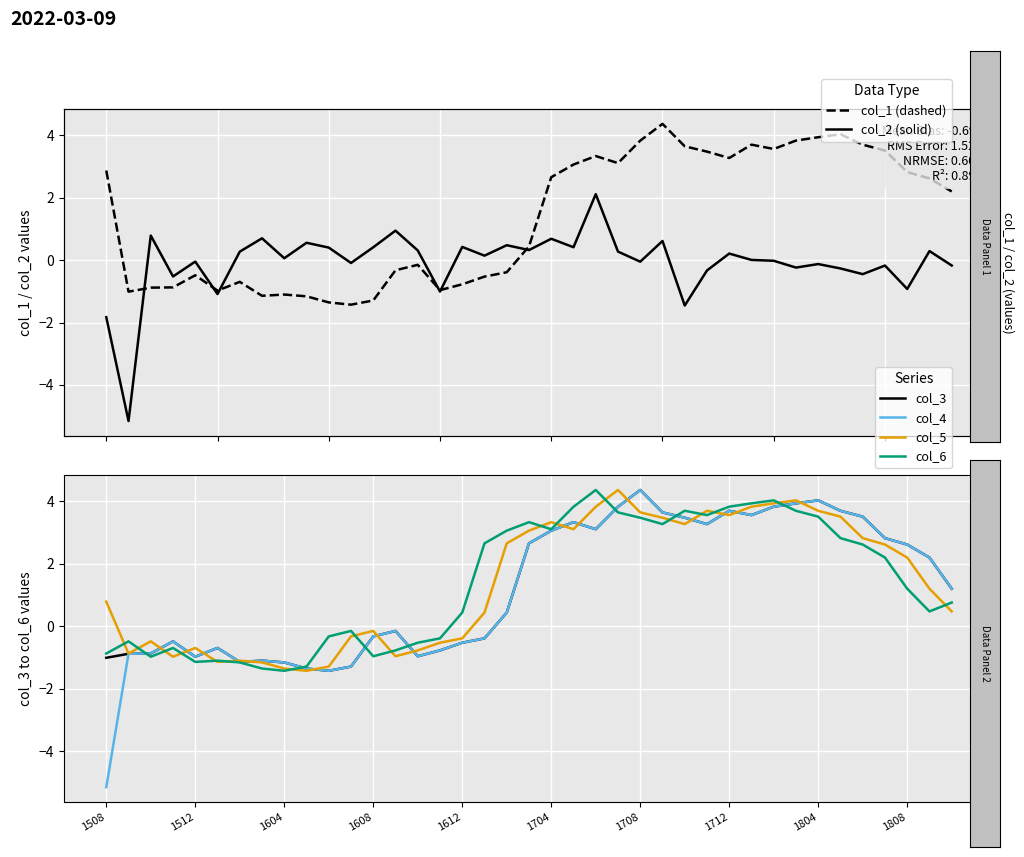

True or false: col_1 (dashed) has a value of -1.4 at 1604.

False